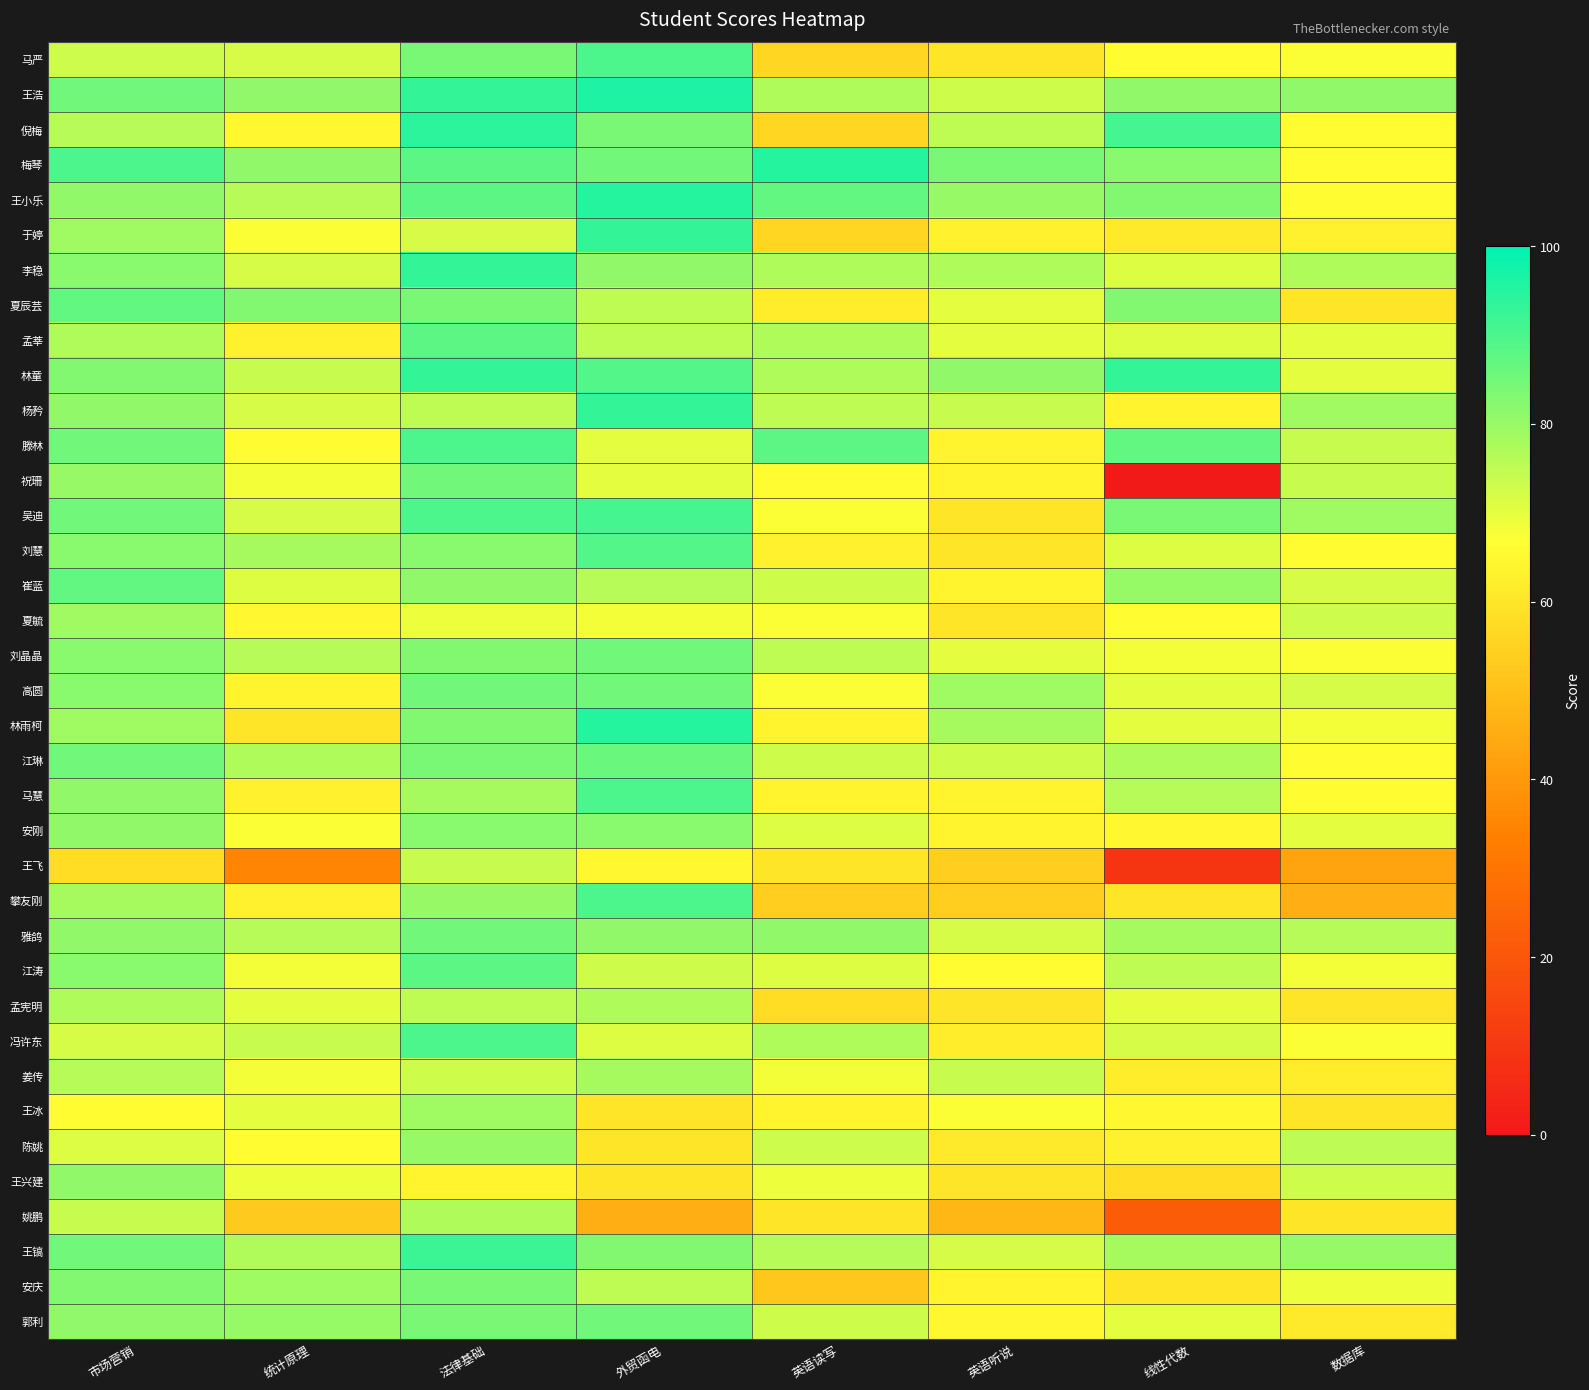

At which category is the sum across all series the highest?

法律基础